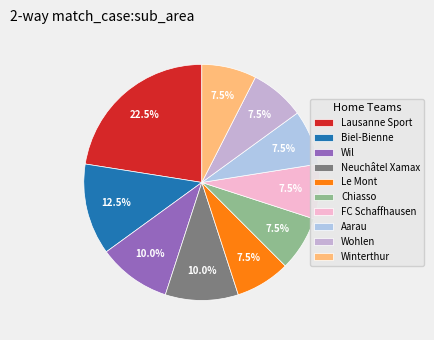

Is it true that Winterthur is 8% of the pie?

True